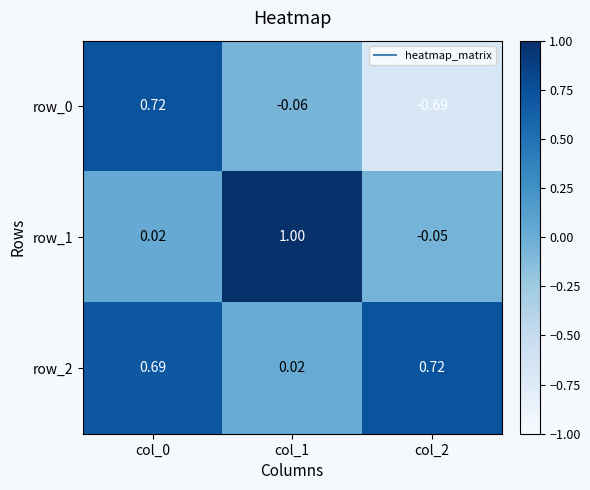

How many categories are shown in the chart?

3